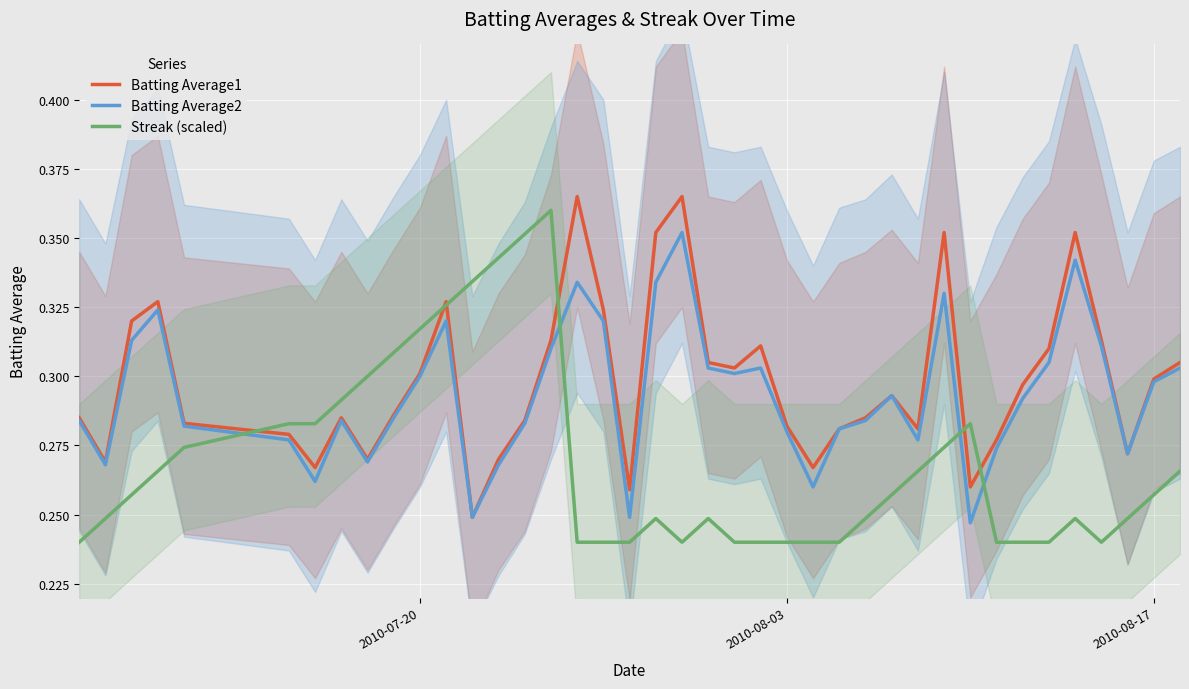

What is the difference between the second highest and second lowest values in the Streak (scaled) series?

0.1